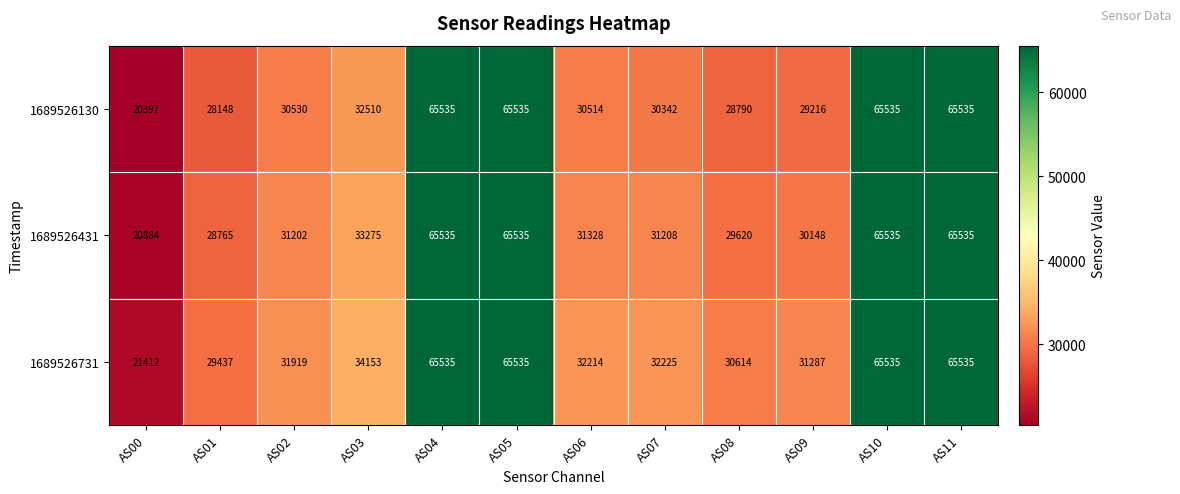

Where does the 1689526731 series first go above 32225?

AS03